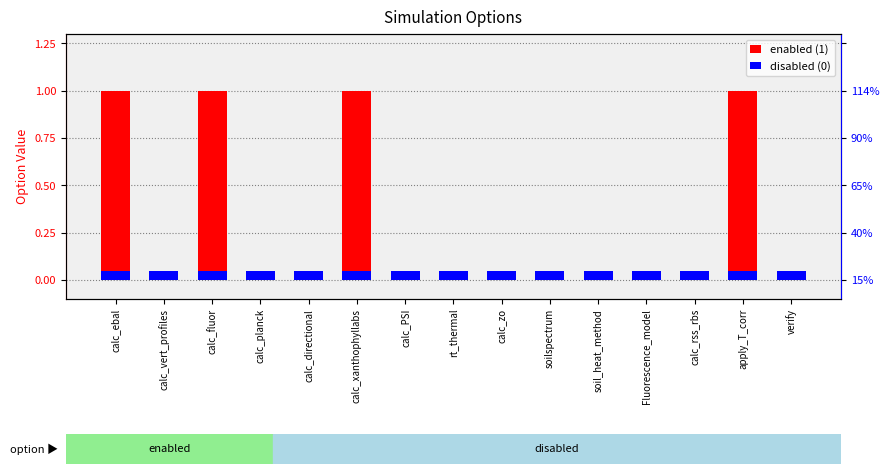

What is the minimum value for disabled (0)?

0.1